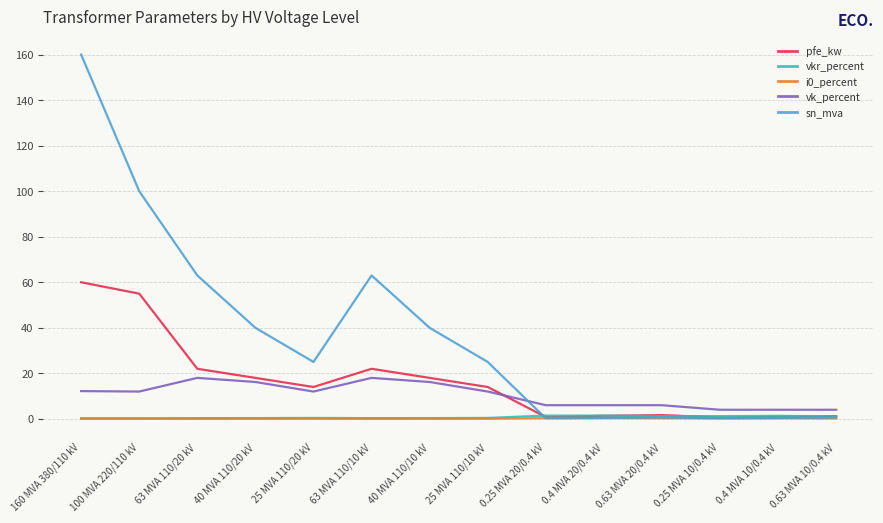

Which series has the widest spread of values?

sn_mva